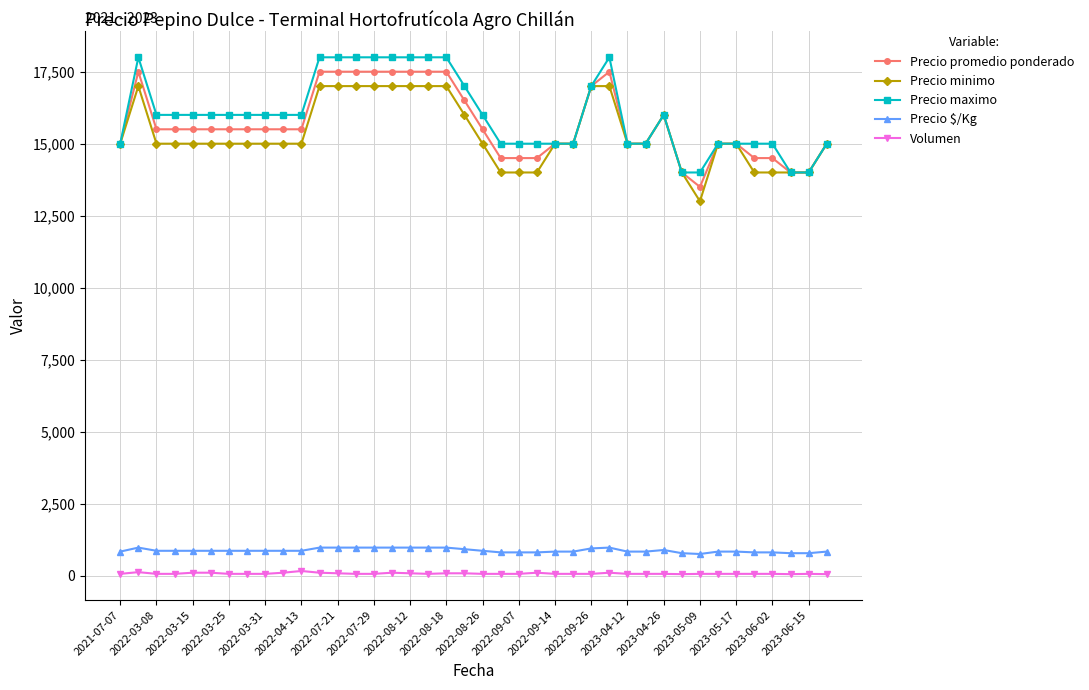

List the series in order of their peak value, highest first.

Precio maximo, Precio promedio ponderado, Precio minimo, Precio $/Kg, Volumen